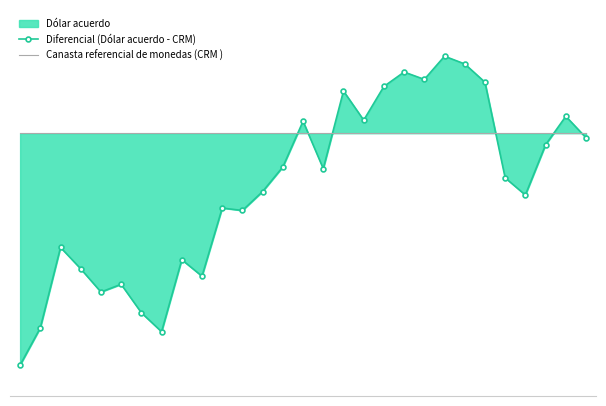

Which series has the widest spread of values?

Diferencial (Dólar acuerdo - CRM)